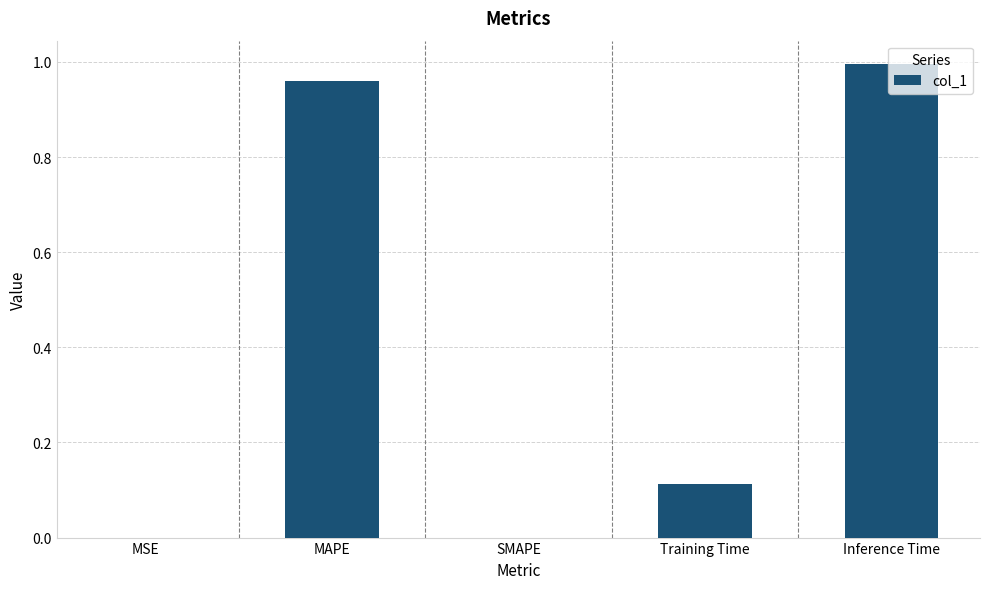

What is the change in value from SMAPE to Training Time?

+0.1